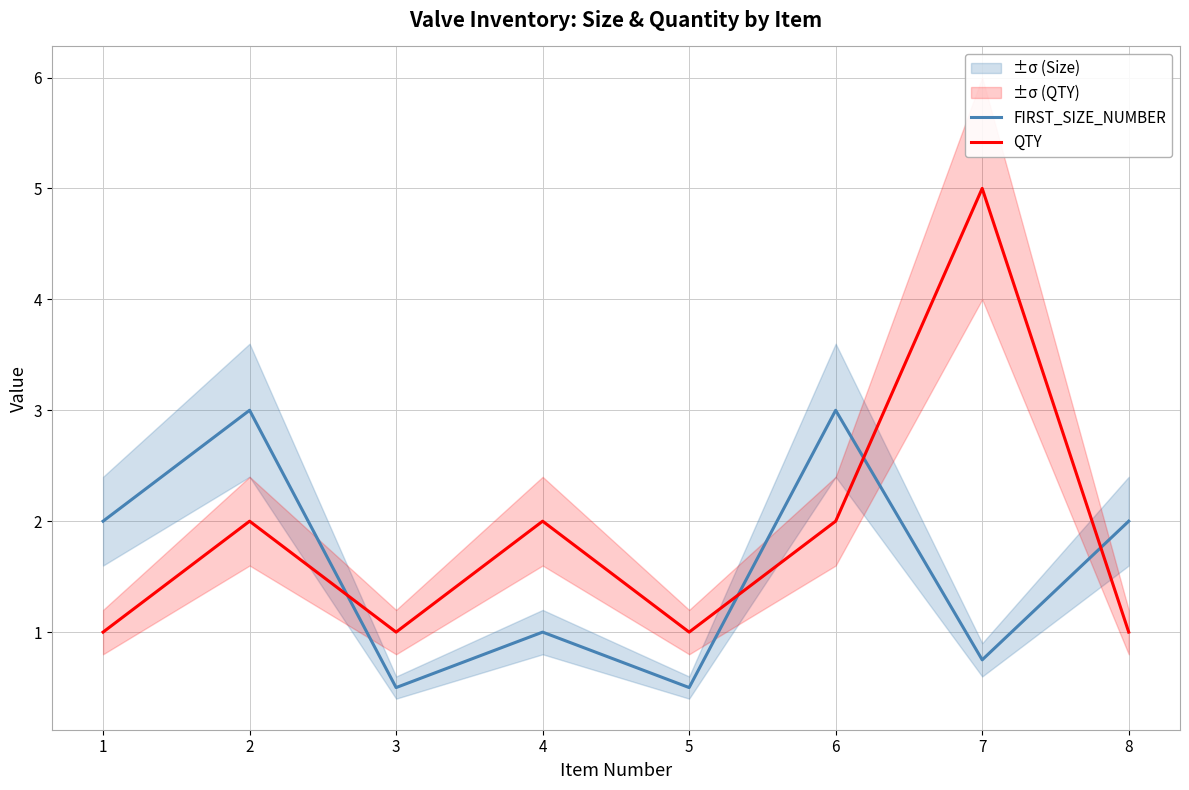

How many interior local valleys does the QTY series have?

2